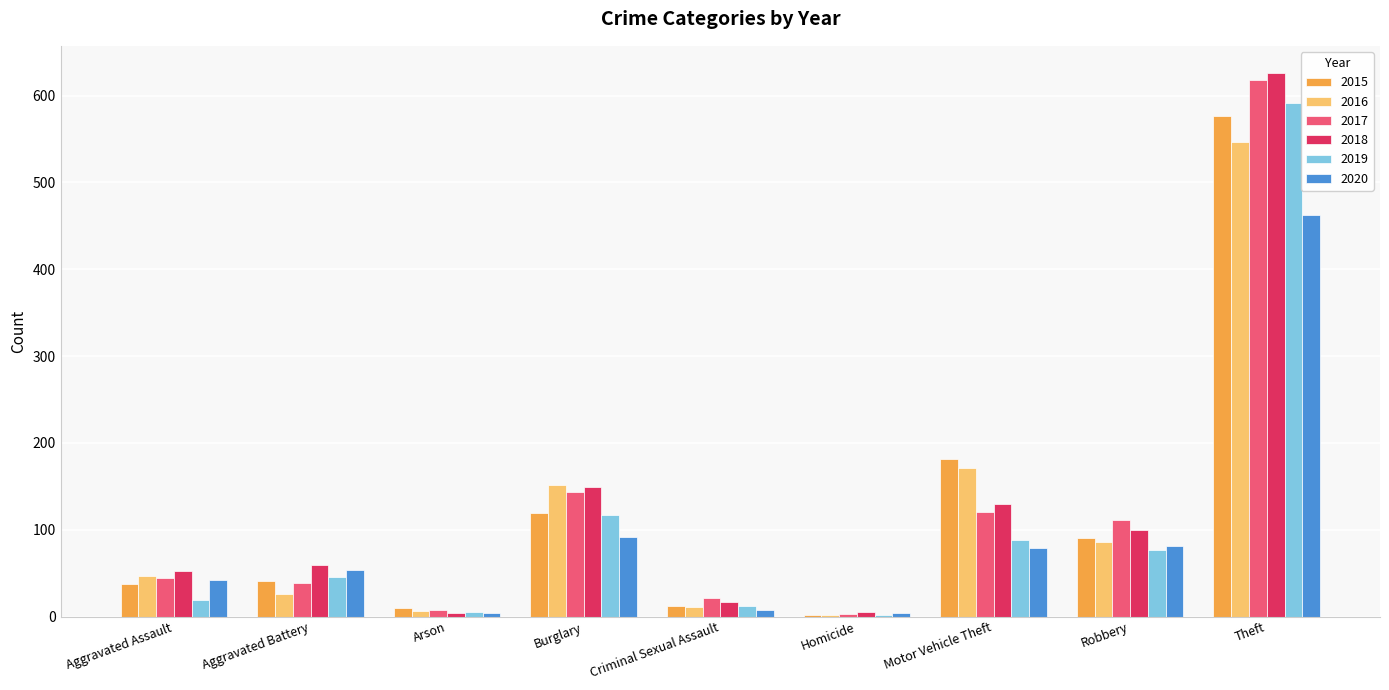

What is the maximum value for 2018?

626